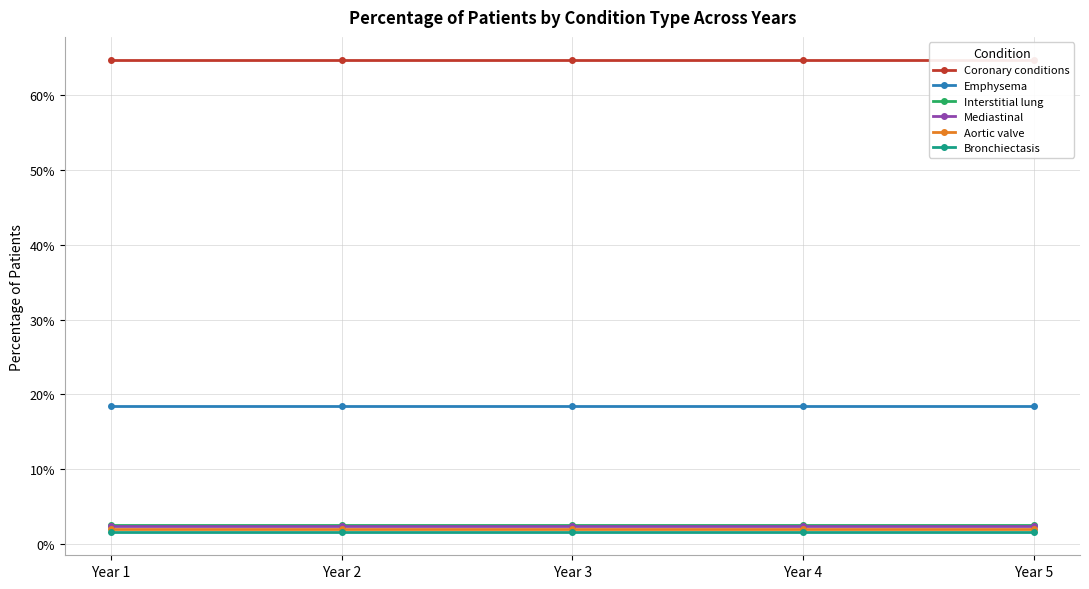

Count the number of categories in the chart.

5